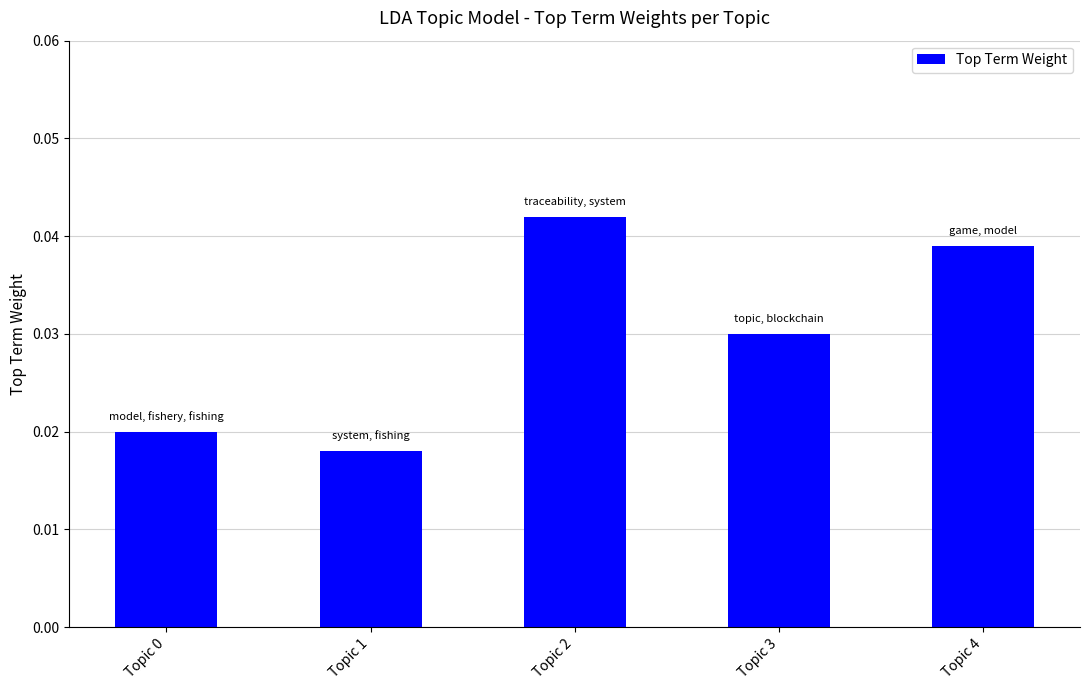

Which category has the lowest value across all series?

Topic 1